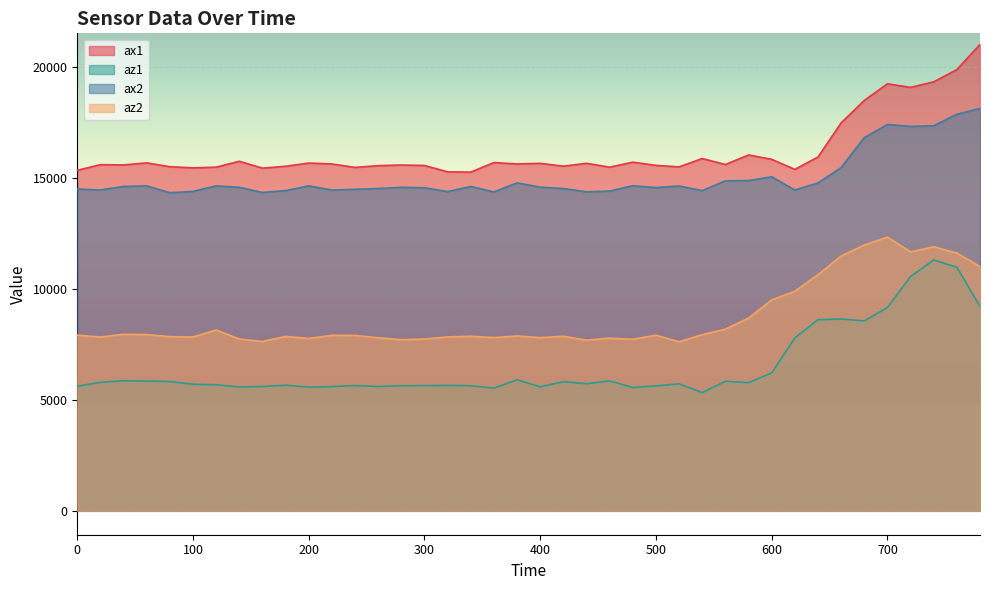

How many series are shown in this chart?

4